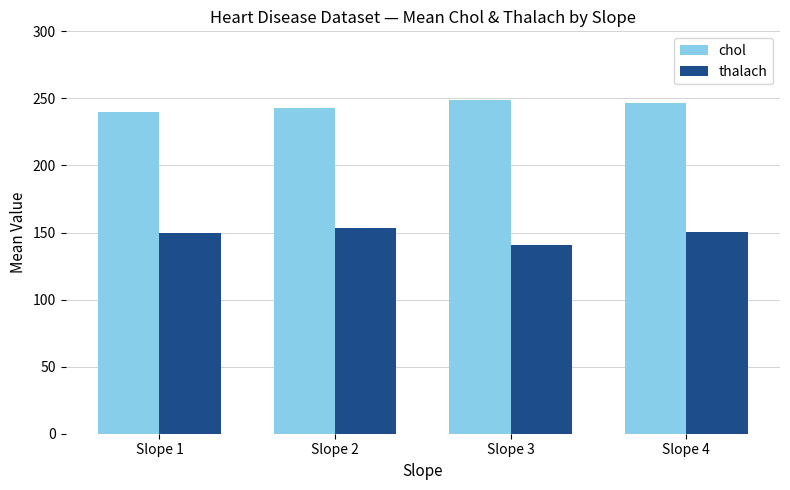

What is the value of the thalach bar at the 4th from the left?

150.1